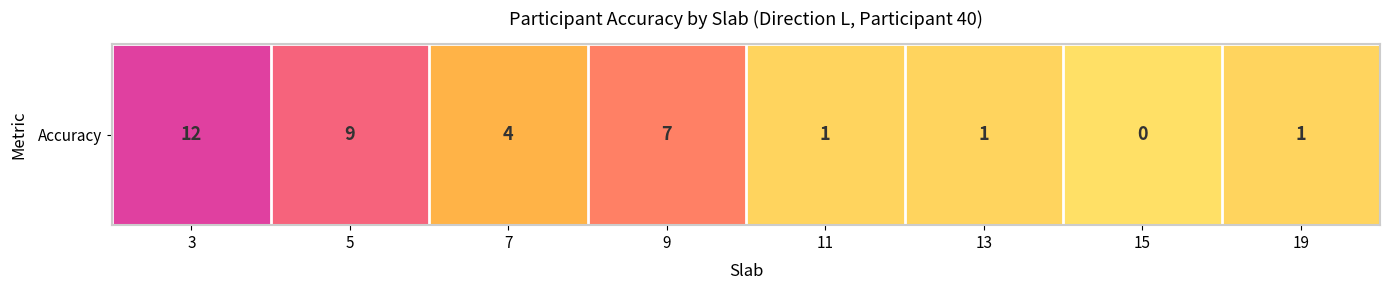

What is the difference between the maximum and minimum values?

12